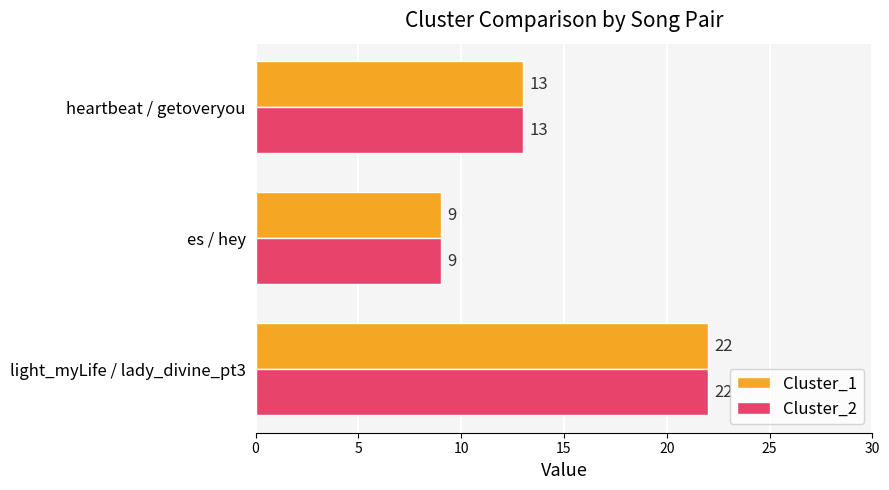

What value does the Cluster_2 series have at es / hey, to the nearest 5?

10